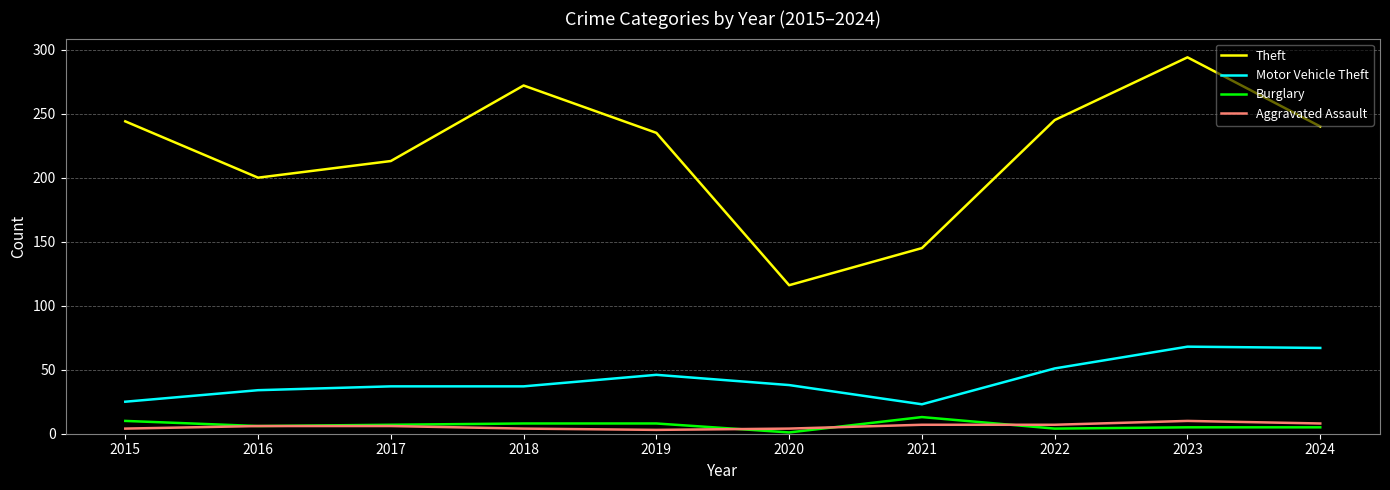

Which series has the largest range (max minus min)?

Theft